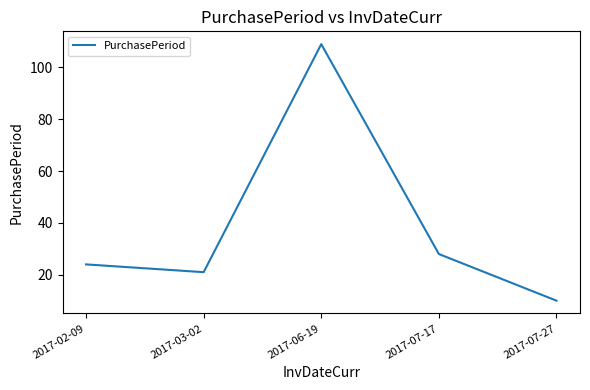

Reading left to right, transcribe all the data shown in this chart.

24	21	109	28	10